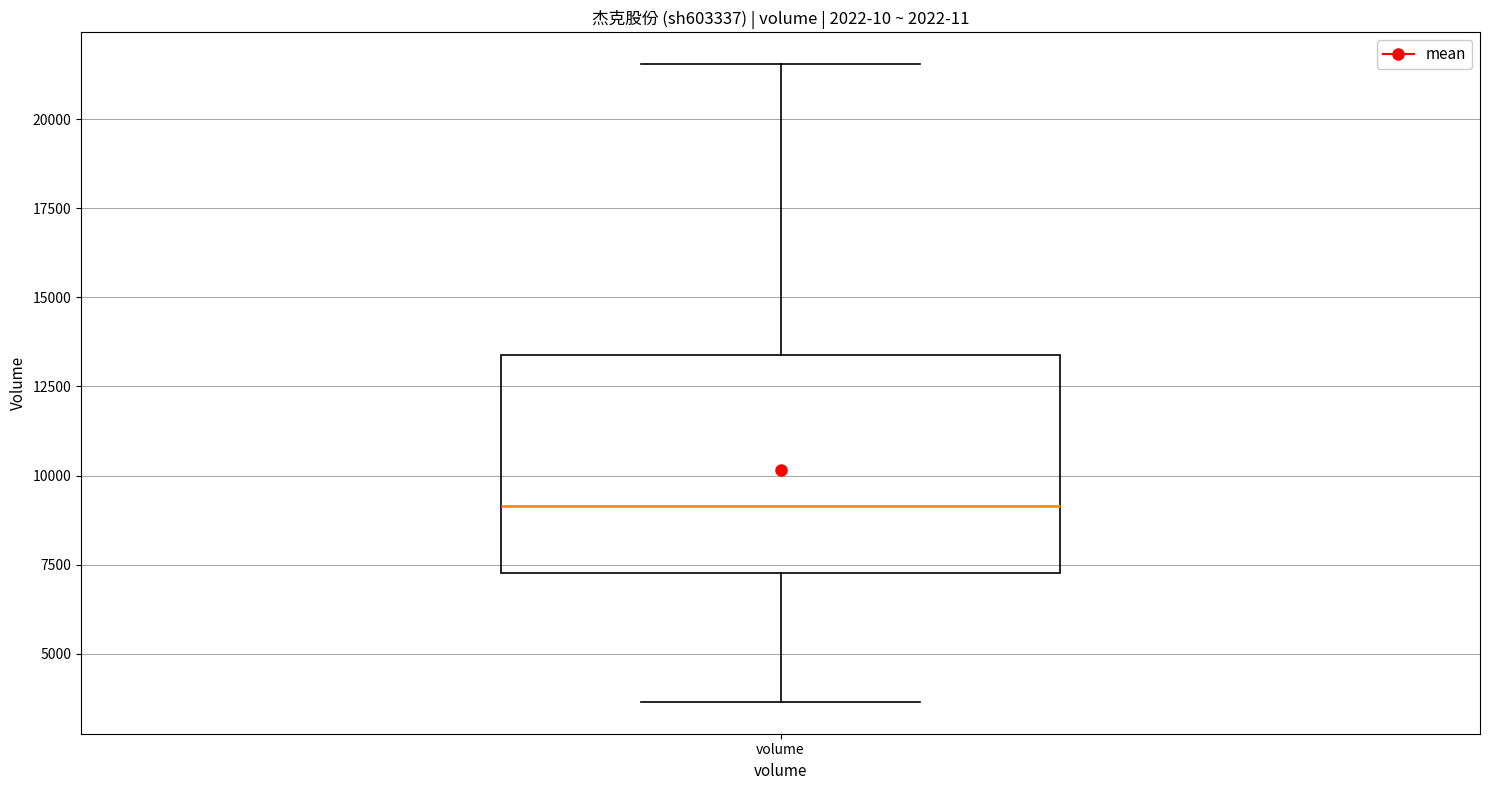

Read this box plot against the y-axis: the position of the median line, the range covered by the box, and the ends of both whiskers. The values are not printed on the chart, so give them approximately, as read against the axis.

median 9000, box 7500 to 13500, whiskers 3500 to 21500